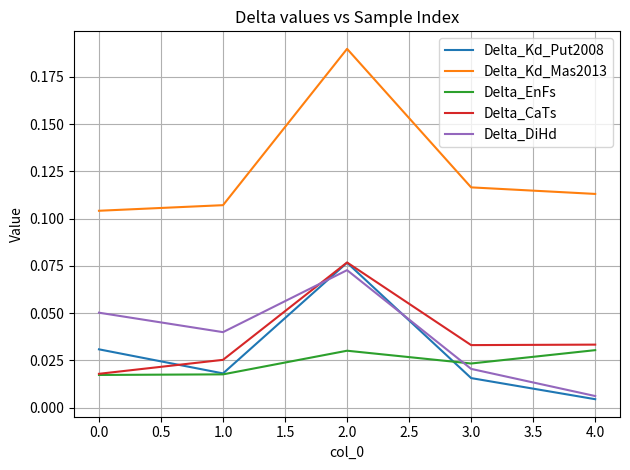

True or false: Delta_DiHd and Delta_Kd_Mas2013 cross at least once.

False